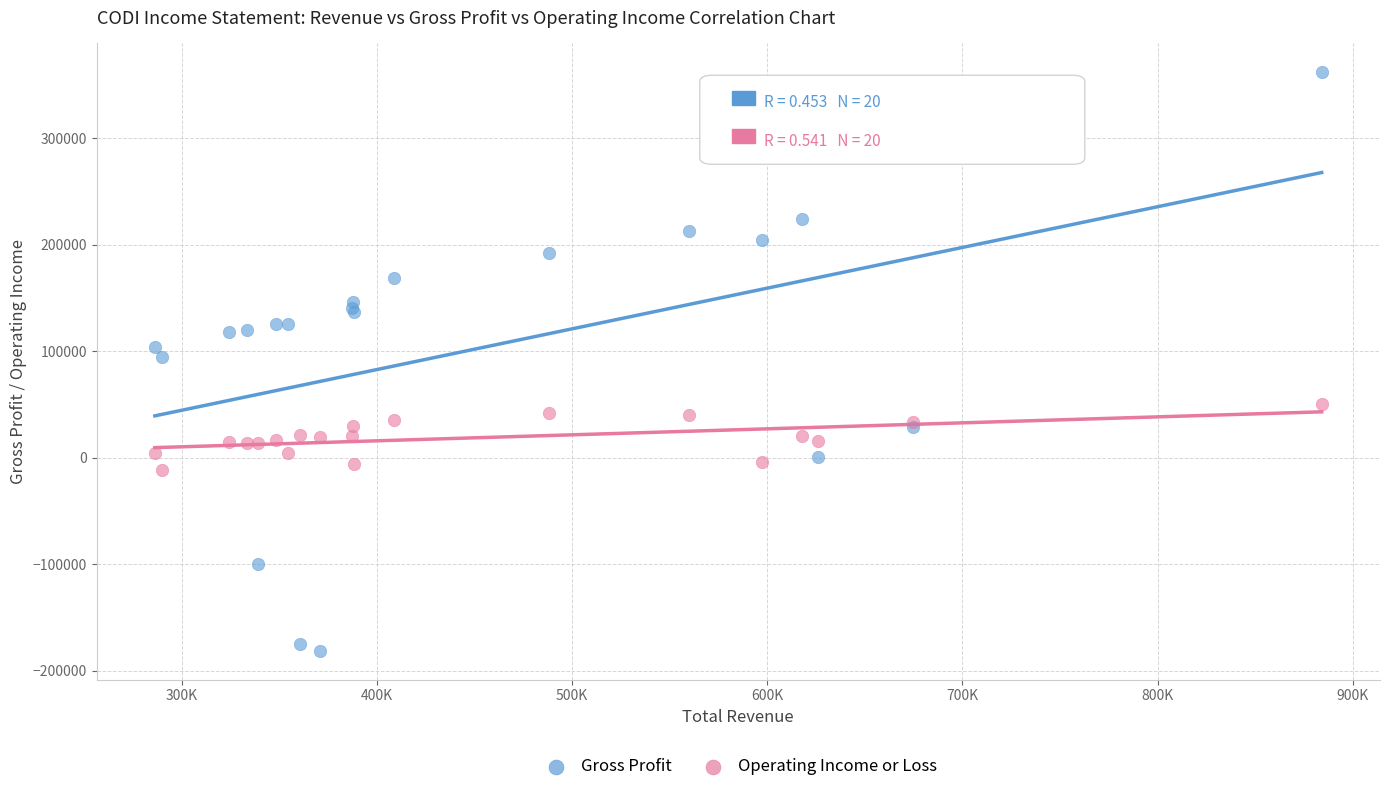

Which series reaches the minimum Y coordinate?

Gross Profit